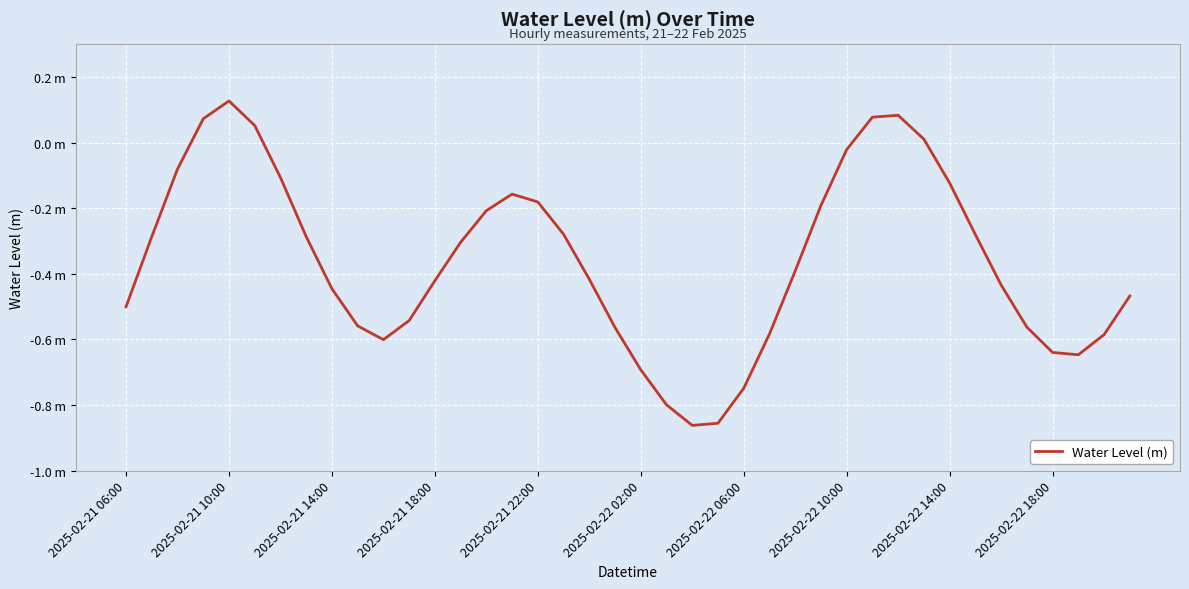

List the labels in order of value, smallest first.

22, 23, 21, 24, 20, 37, 36, 10, 38, 25, 19, 35, 2025-02-22 18:00, 11, 2025-02-21 06:00, 39, 2025-02-22 14:00, 34, 12, 18, 26, 13, 2025-02-21 10:00, 2025-02-22 10:00, 33, 17, 14, 27, 16, 15, 32, 2025-02-22 06:00, 2025-02-21 14:00, 28, 31, 2025-02-22 02:00, 2025-02-21 18:00, 29, 30, 2025-02-21 22:00